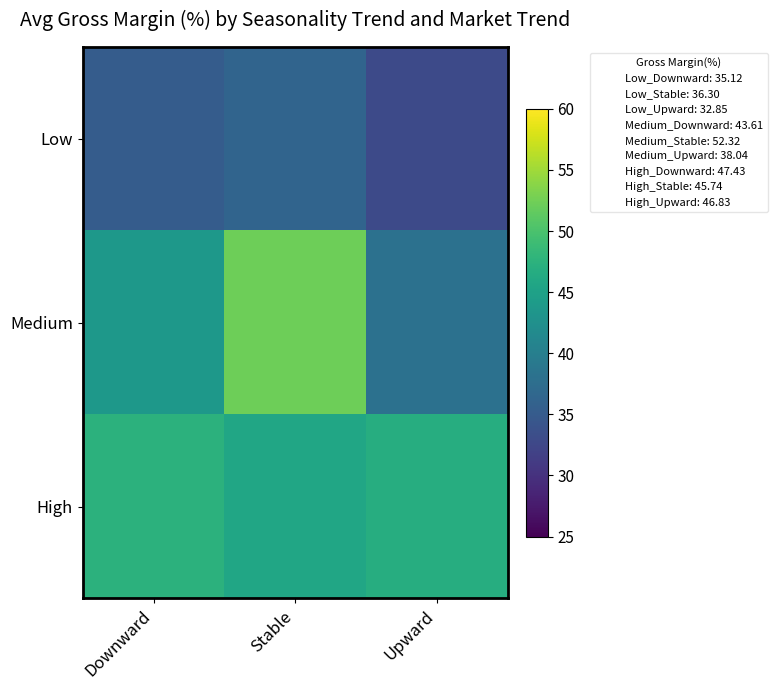

Rank the series by their maximum value, from lowest to highest.

Low, High, Medium